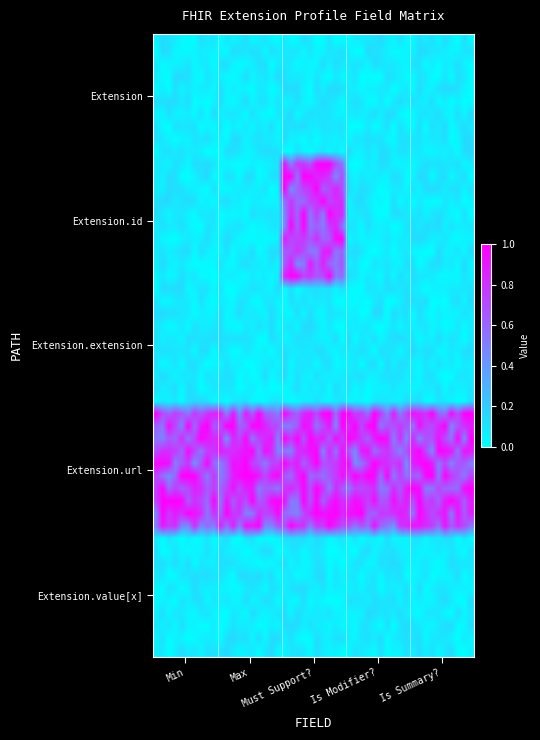

Rank the series by their maximum value, from highest to lowest.

Extension.id, Extension.url, Extension, Extension.extension, Extension.value[x]